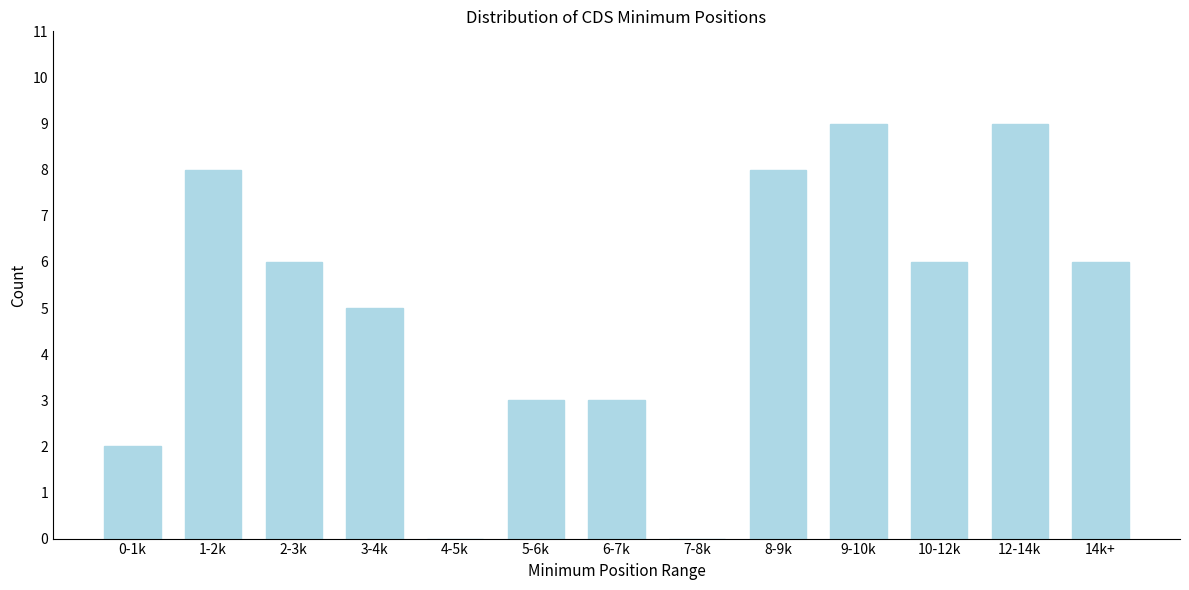

Reading left to right, transcribe all the data shown in this chart.

0-1k=2	1-2k=8	2-3k=6	3-4k=5	4-5k=0	5-6k=3	6-7k=3	7-8k=0	8-9k=8	9-10k=9	10-12k=6	12-14k=9	14k+=6